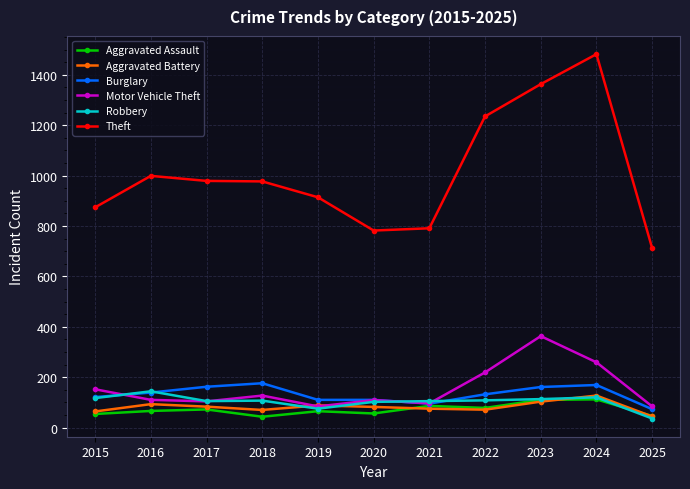

What is the highest value of the Theft series?

1482